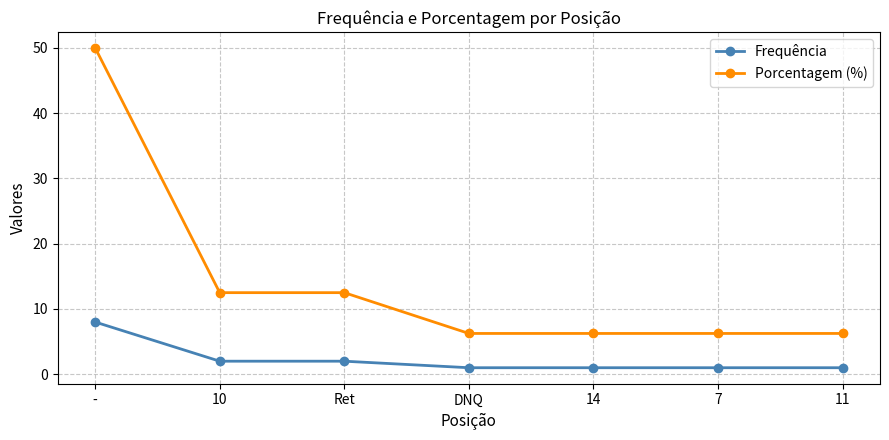

What position from the left is DNQ?

4